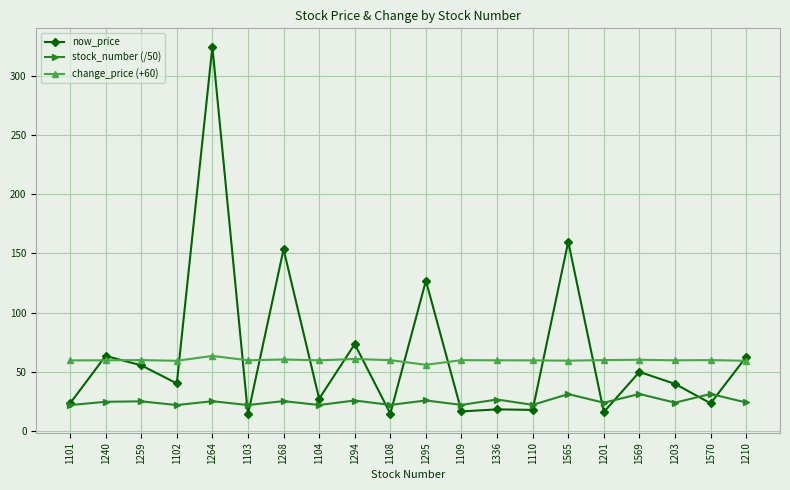

What is the difference between the highest and lowest values at 1101?

37.7